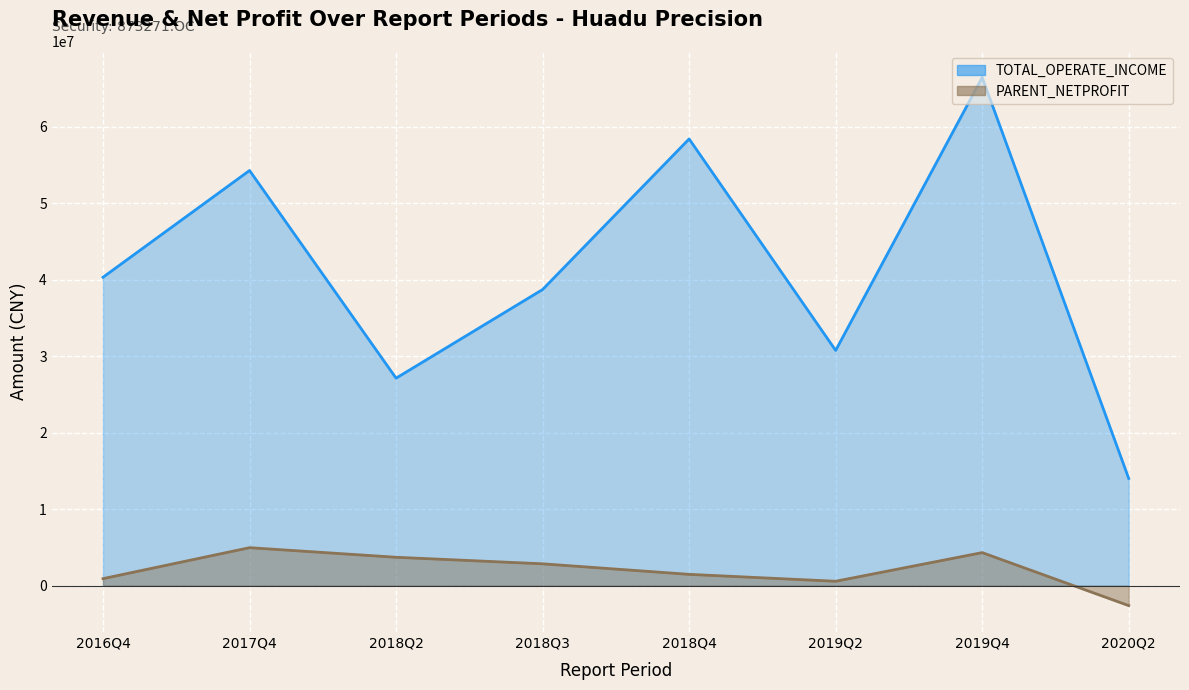

Is the value of TOTAL_OPERATE_INCOME at 2019Q2 greater than the value of PARENT_NETPROFIT at 2017Q4?

Yes